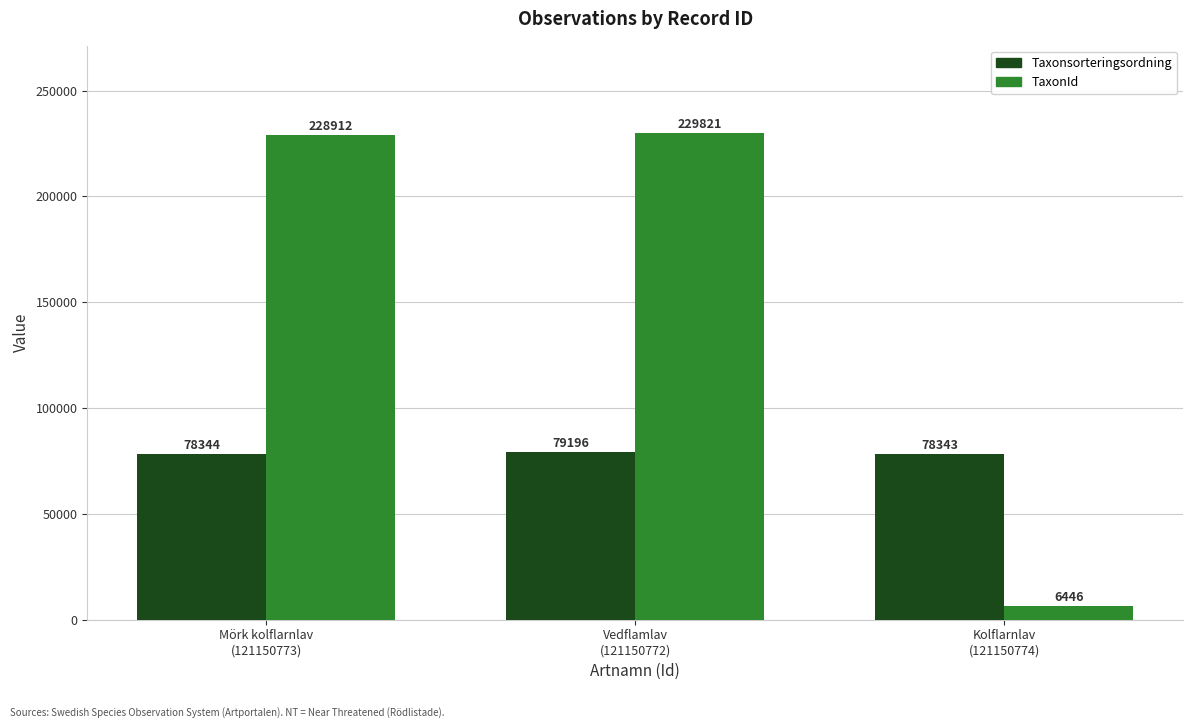

Is it true that TaxonId equals 6446 at Kolflarnlav
(121150774)?

True